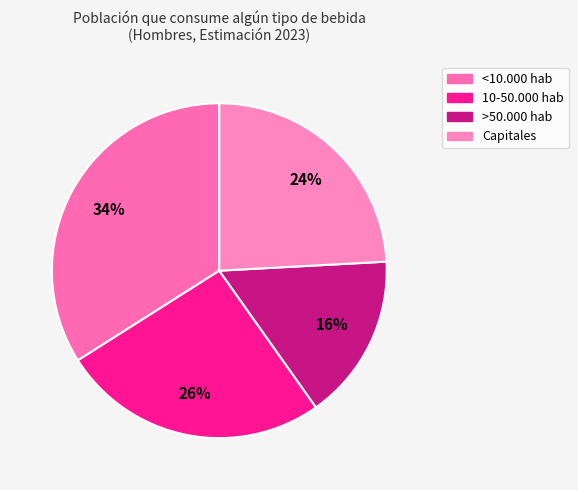

To the nearest percent, what is the difference between the <10.000 hab and Capitales slice percentages?

10%